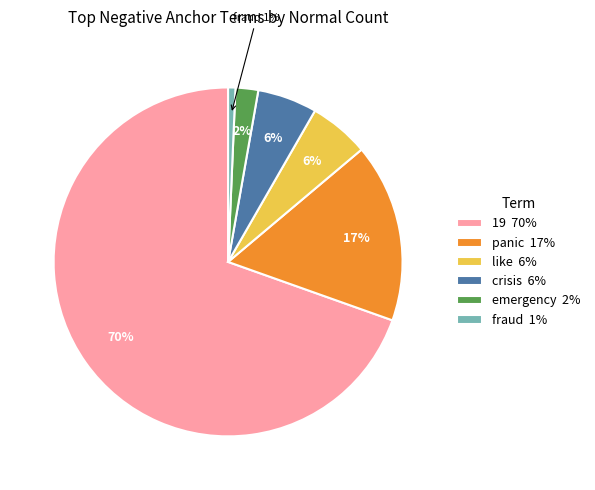

Does any single category account for the majority?

Yes